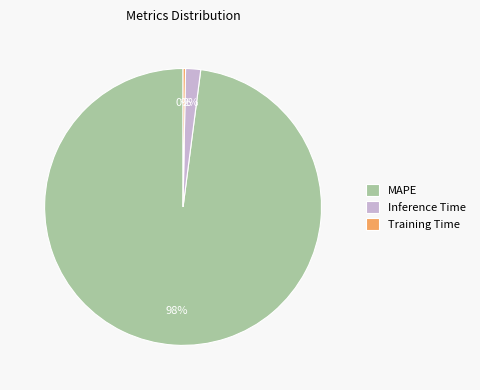

Does any single category account for the majority?

Yes